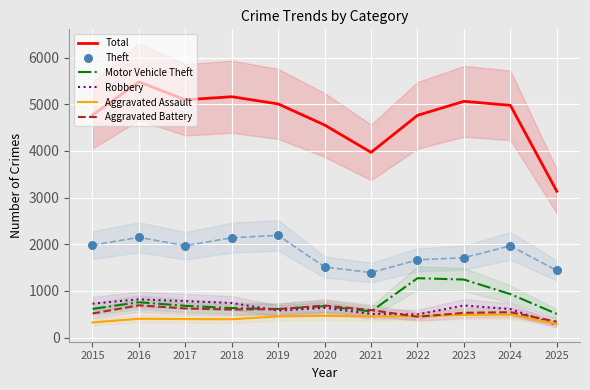

Which series contains the highest Y value?

Total